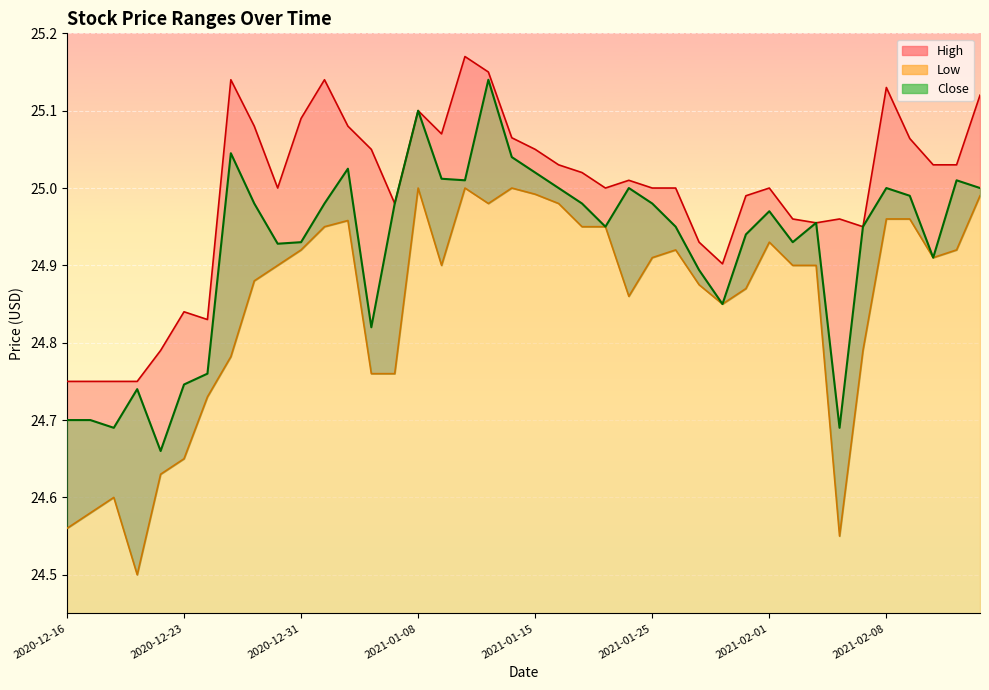

True or false: Close and Low cross at least once.

False